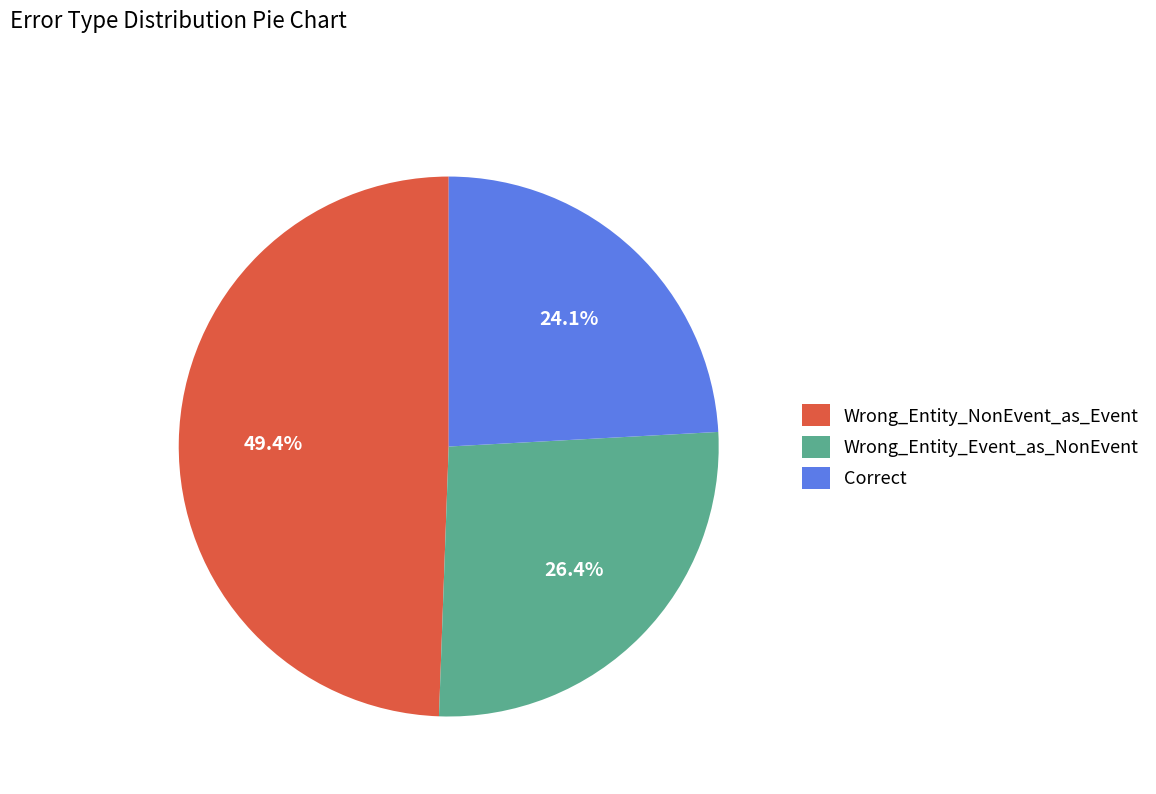

The Wrong_Entity_NonEvent_as_Event slice represents 34% of the pie. True or false?

False